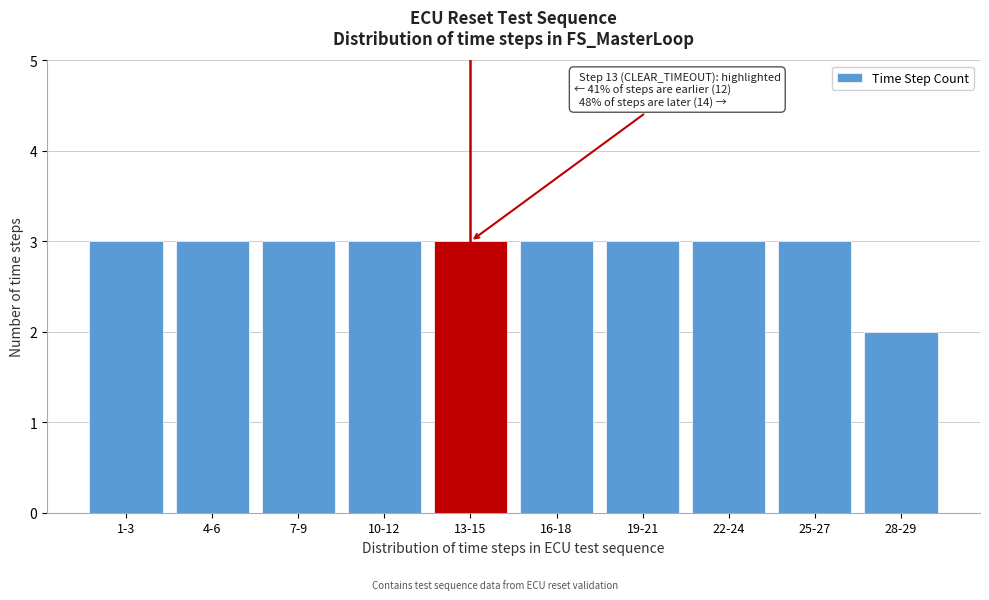

Reading left to right, extract all data points from this chart.

3	3	3	3	3	3	3	3	3	2